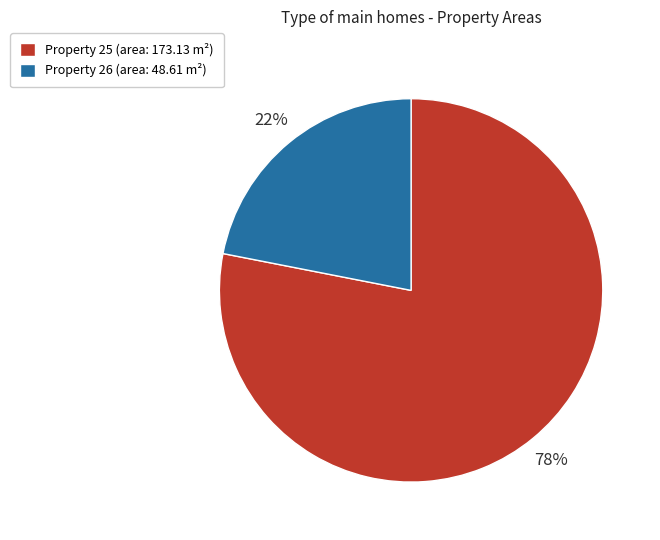

The Property 25 (area: 173.13 m²) slice represents 89% of the pie. True or false?

False